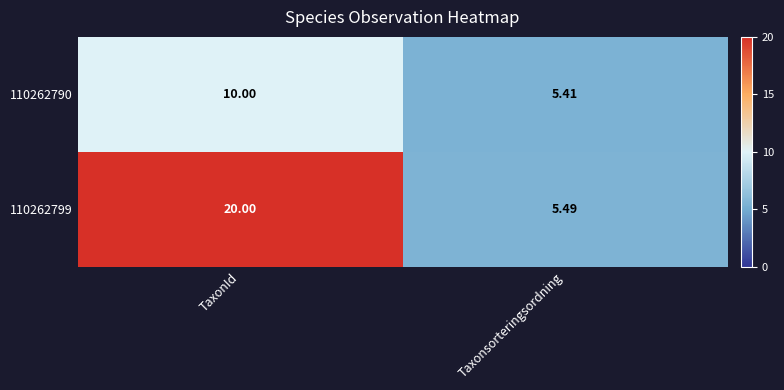

Which category has the lowest value in the 110262799 series?

Taxonsorteringsordning